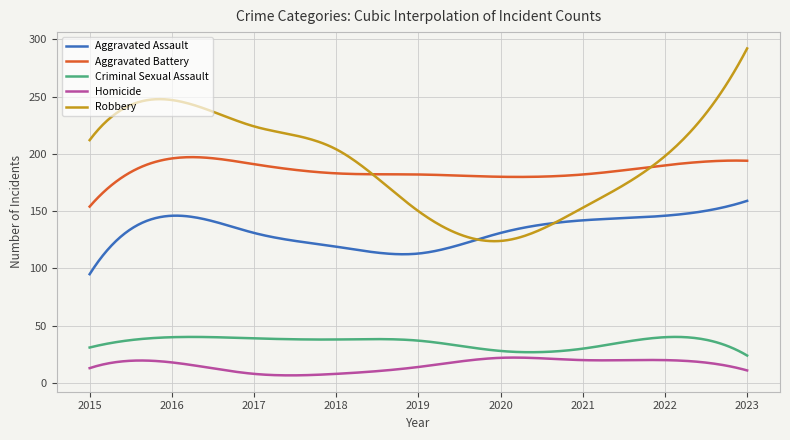

Count the number of categories in the chart.

300